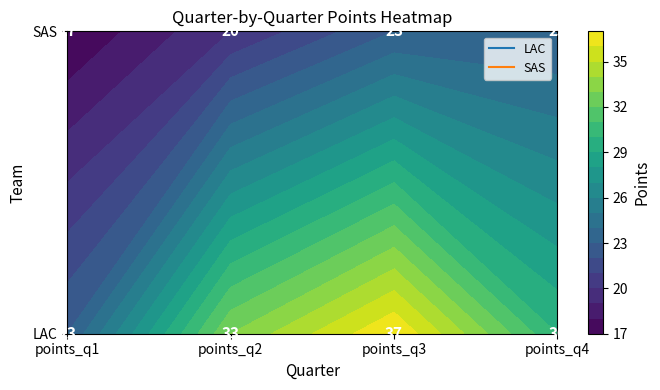

What value does the LAC series have at points_q4, to the nearest 10?

30